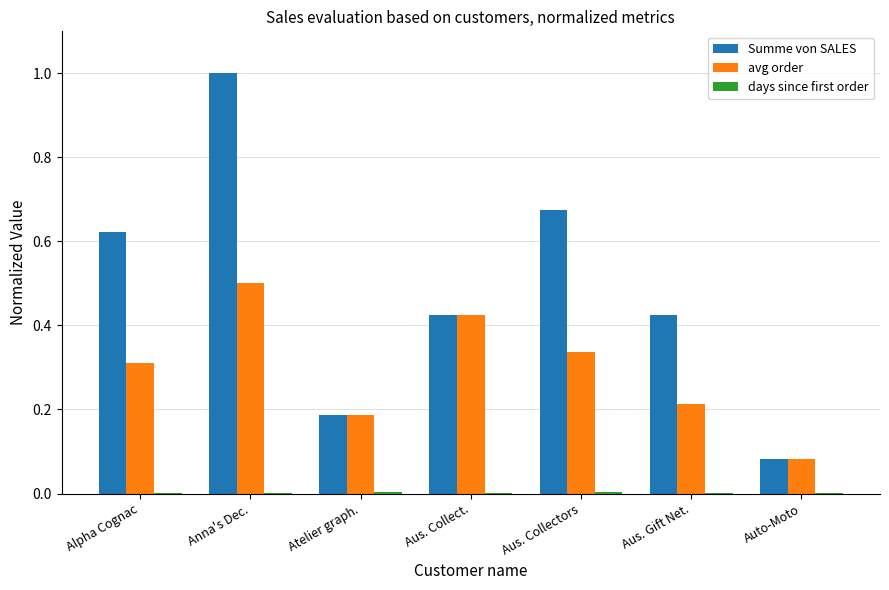

Between Aus. Collect. and Aus. Collectors, which series saw the biggest shift?

Summe von SALES